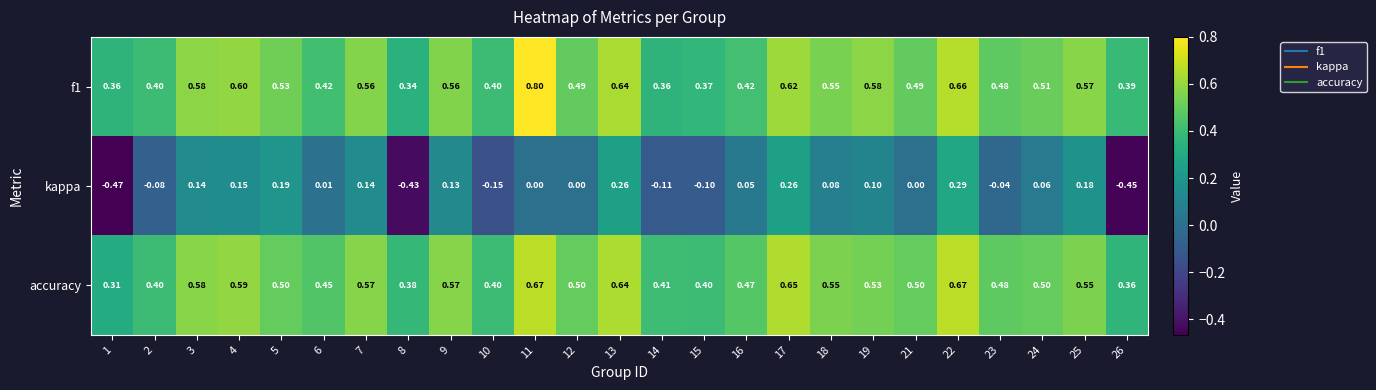

Rank the series at 19 from lowest to highest value.

kappa, accuracy, f1